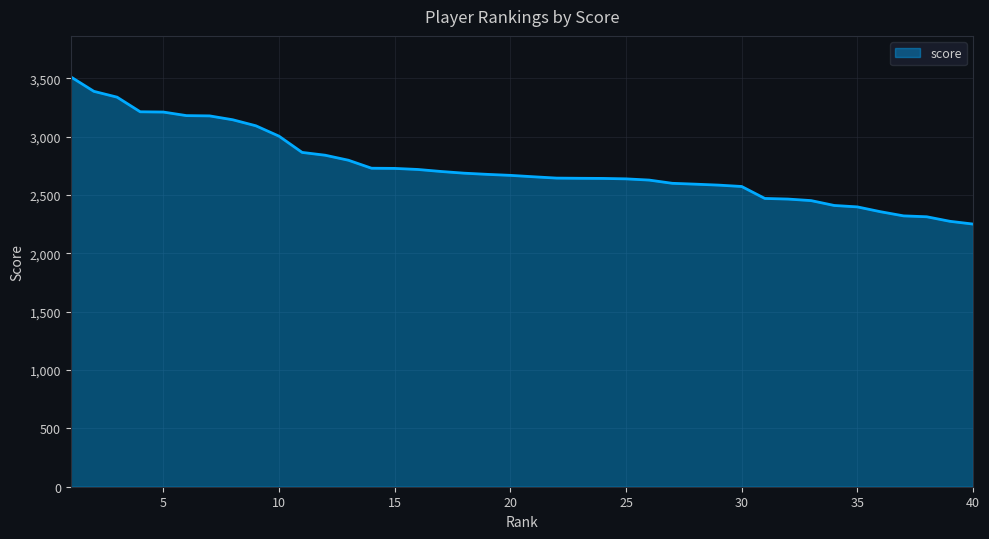

What is the difference between the maximum and minimum values?

1261.1